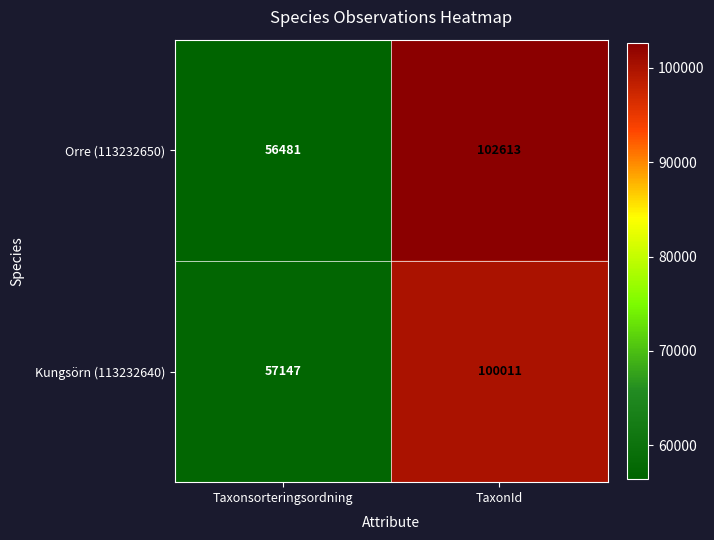

Read the Kungsörn (113232640) value at TaxonId, to the nearest 10.

100010